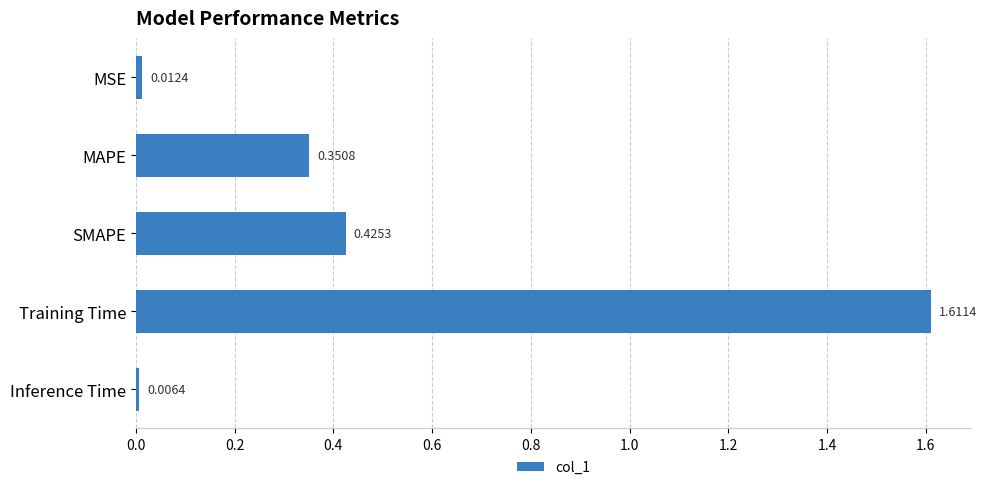

How many distinct data groups are displayed?

1